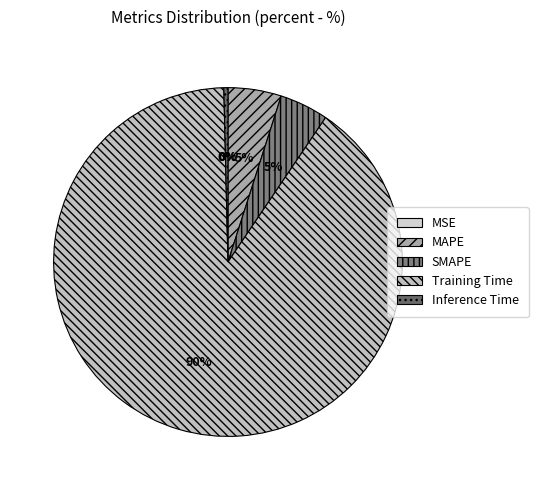

To the nearest percent, what is the combined percentage of MSE and Training Time?

90%